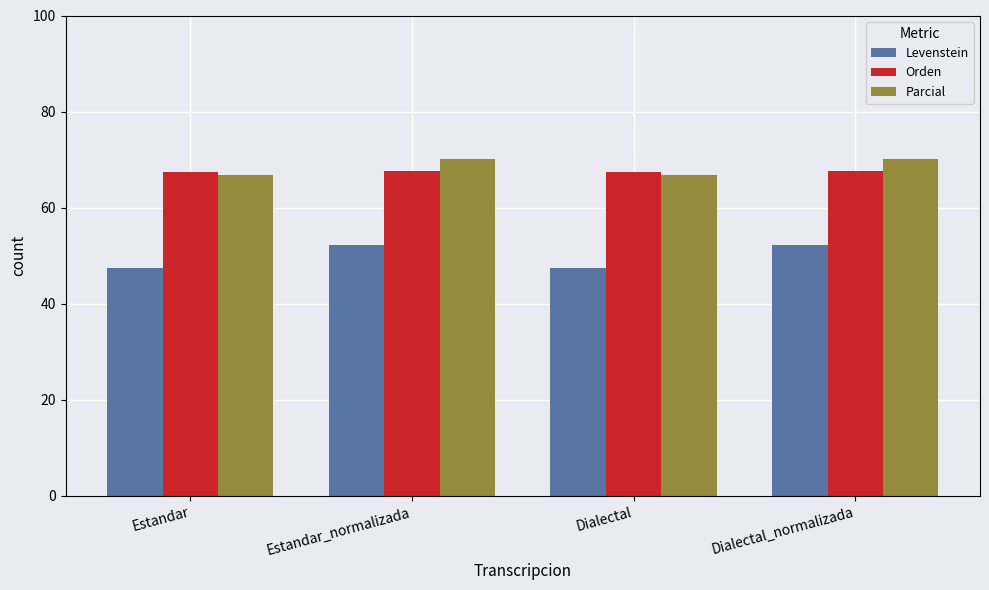

Which series changed the most between Estandar and Estandar_normalizada?

Levenstein